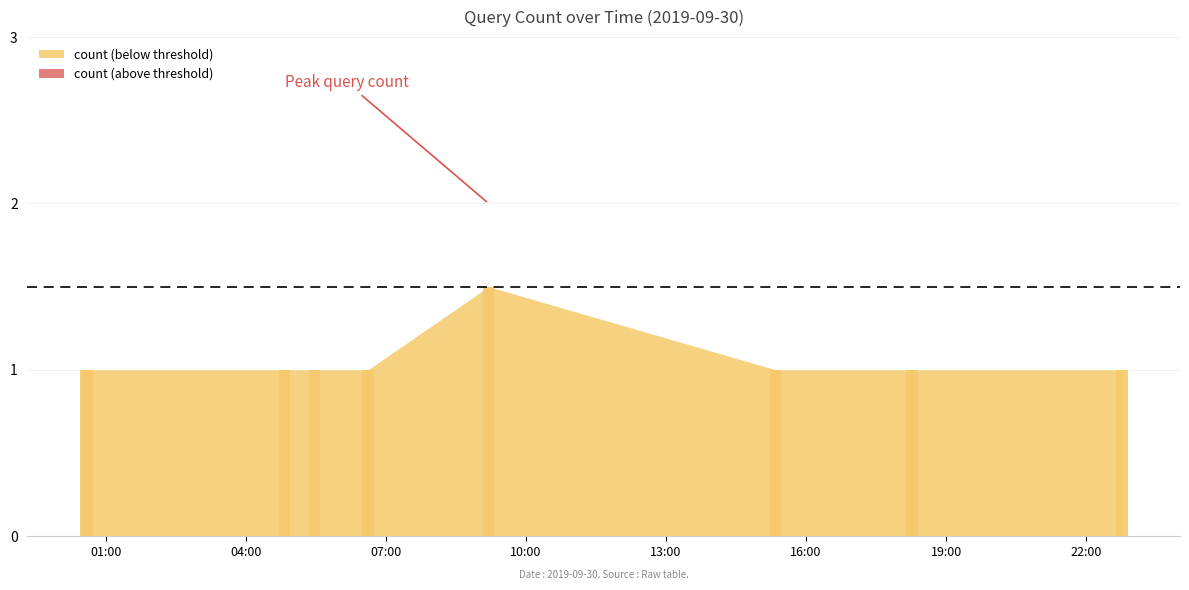

What is the value of the 4th bar from the left?

1.0